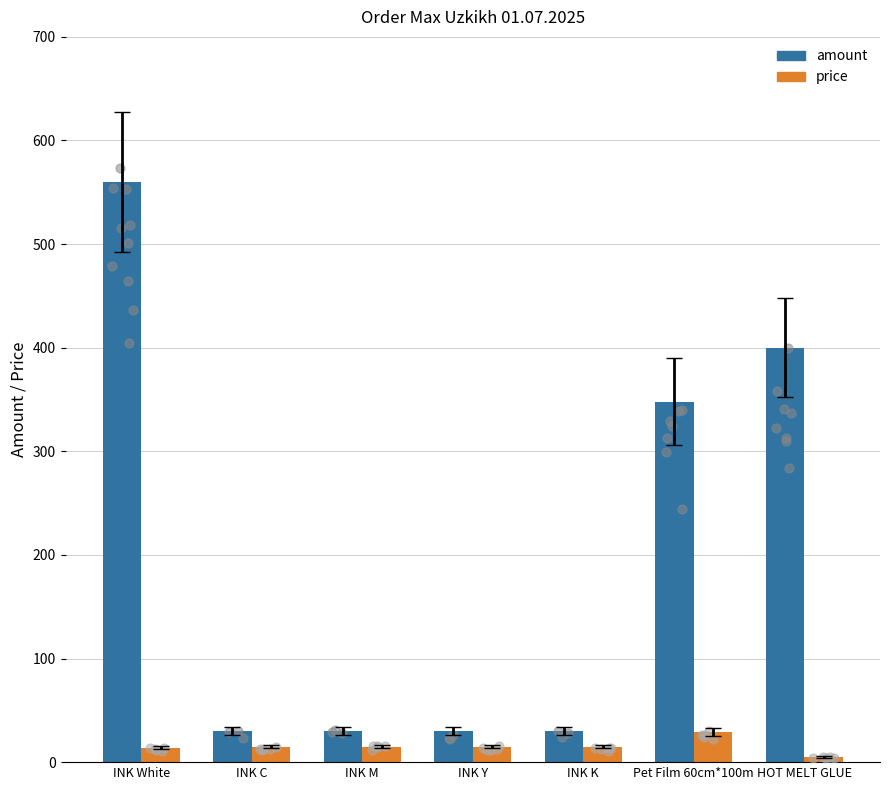

Which series contains the highest Y value?

amount